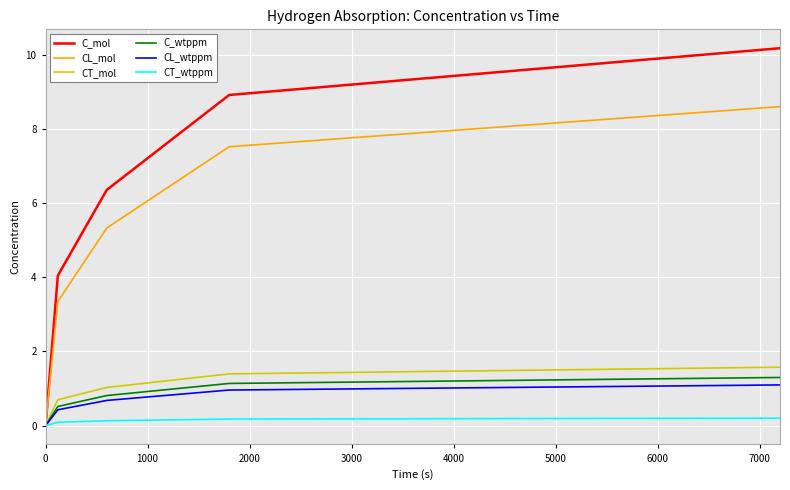

What is the highest value of the C_wtppm series?

1.3